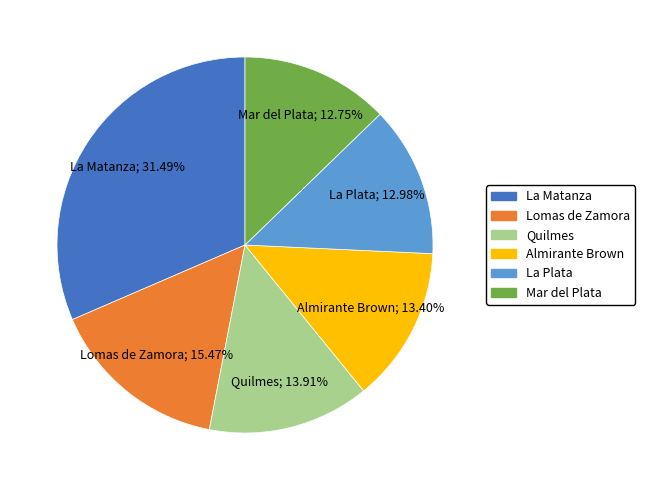

What is the ratio of the value at Lomas de Zamora to the value at La Plata?

1.2